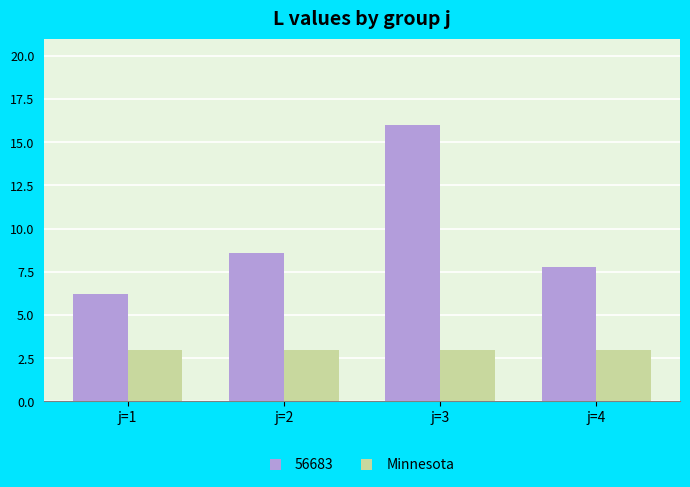

Reading left to right, list all the values displayed in this chart.

56683: j=1=6.2	j=2=8.6	j=3=16.0	j=4=7.8
Minnesota: j=1=3.0	j=2=3.0	j=3=3.0	j=4=3.0